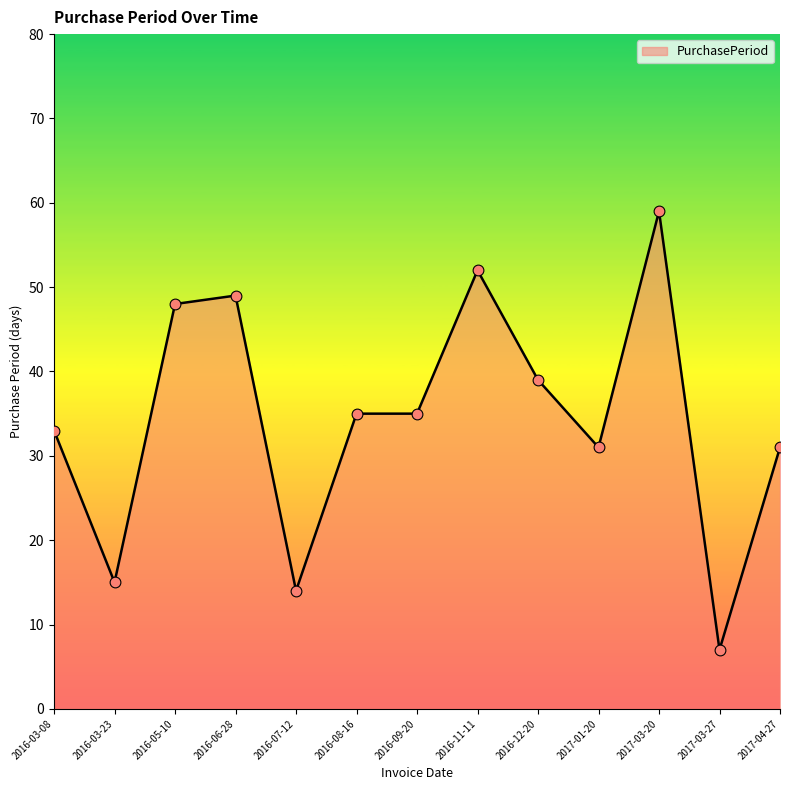

What is the change in value from 2016-07-12 to 2017-01-20?

+17